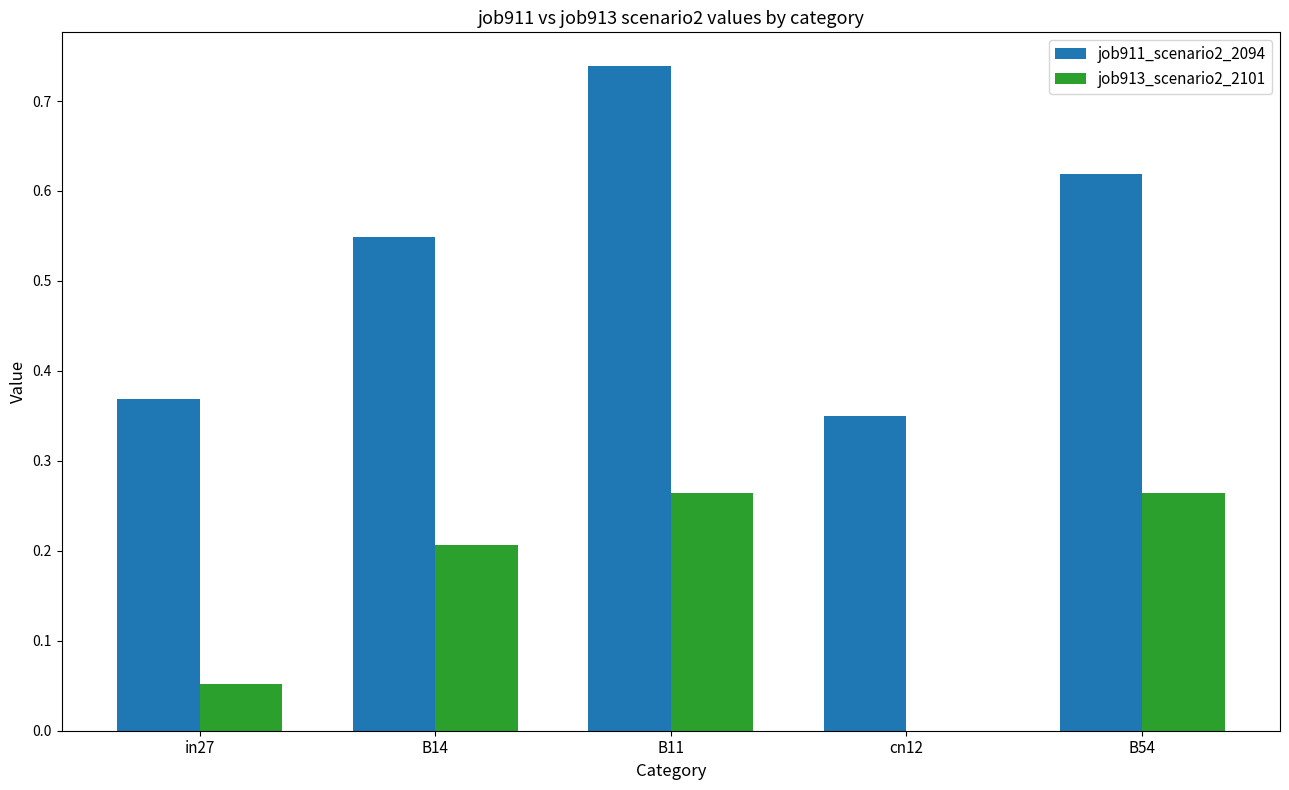

Which series has the largest total across all categories?

job911_scenario2_2094